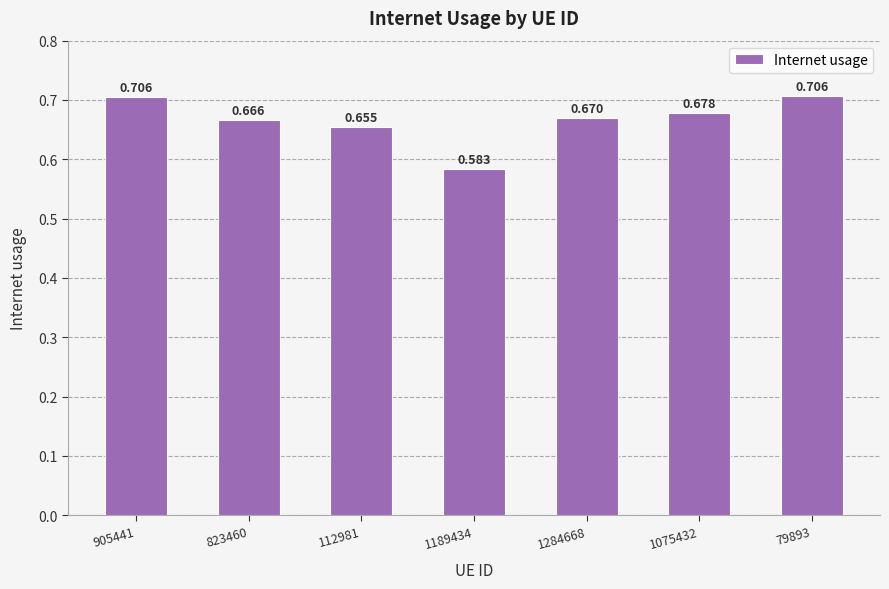

How many values are between 0 and 1?

7